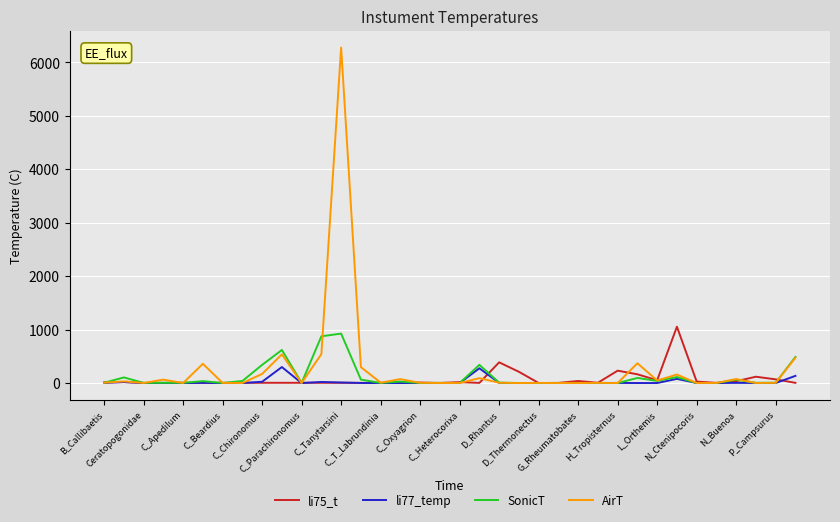

What is the maximum value shown in the chart?

6279.0